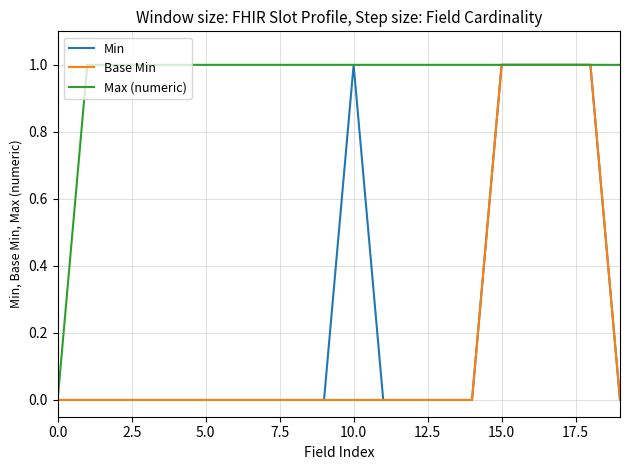

Which series has the largest total across all categories?

Max (numeric)